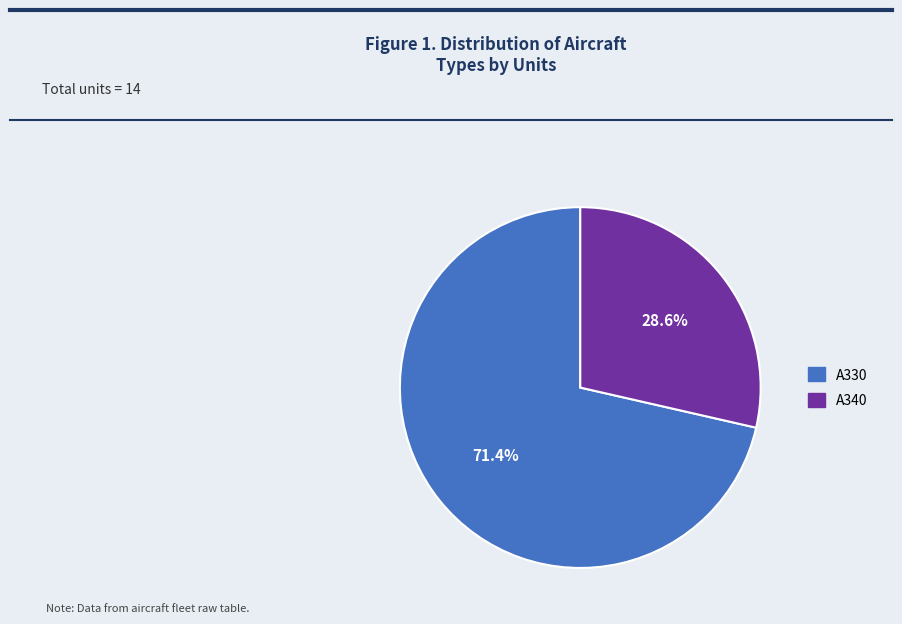

Which slice represents more than half of the pie?

A330